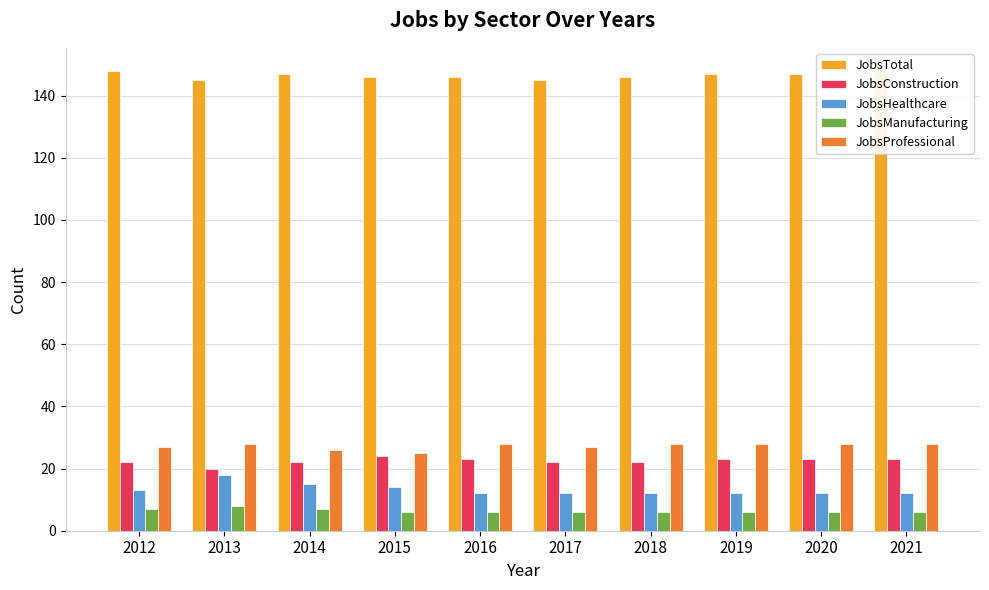

Reading left to right, extract all data points from this chart.

JobsTotal: 148	145	147	146	146	145	146	147	147	148
JobsConstruction: 22	20	22	24	23	22	22	23	23	23
JobsHealthcare: 13	18	15	14	12	12	12	12	12	12
JobsManufacturing: 7	8	7	6	6	6	6	6	6	6
JobsProfessional: 27	28	26	25	28	27	28	28	28	28